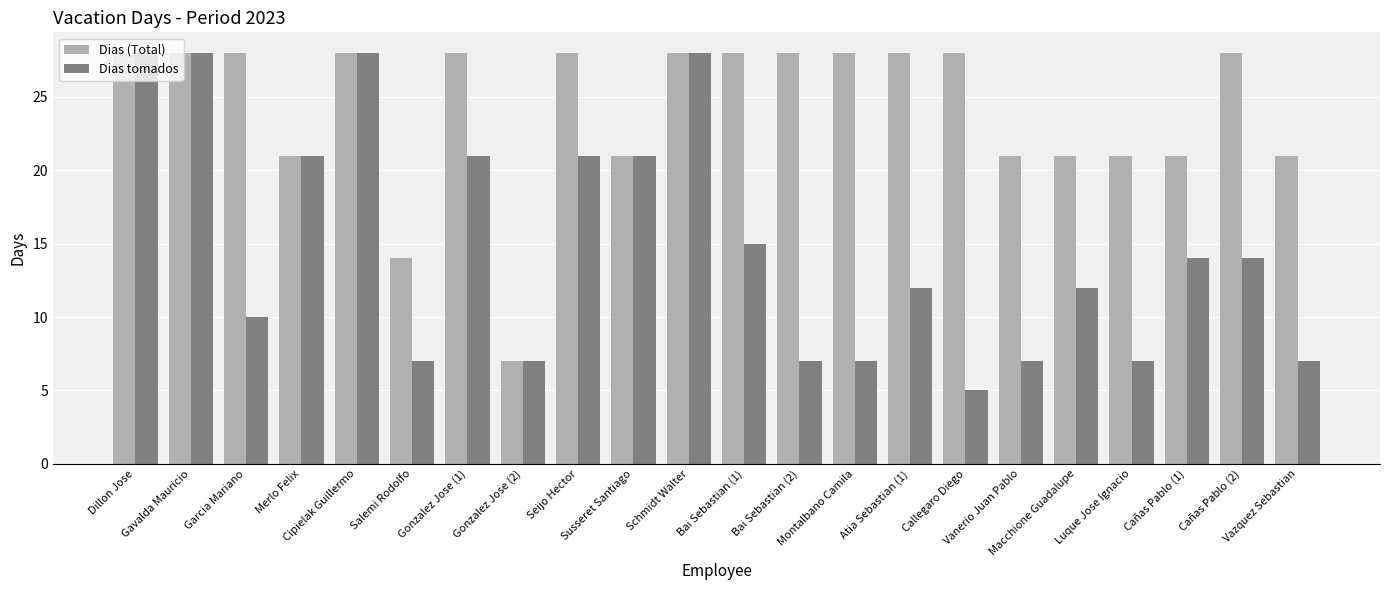

What is the value of the Dias tomados bar at the 19th from the left?

7